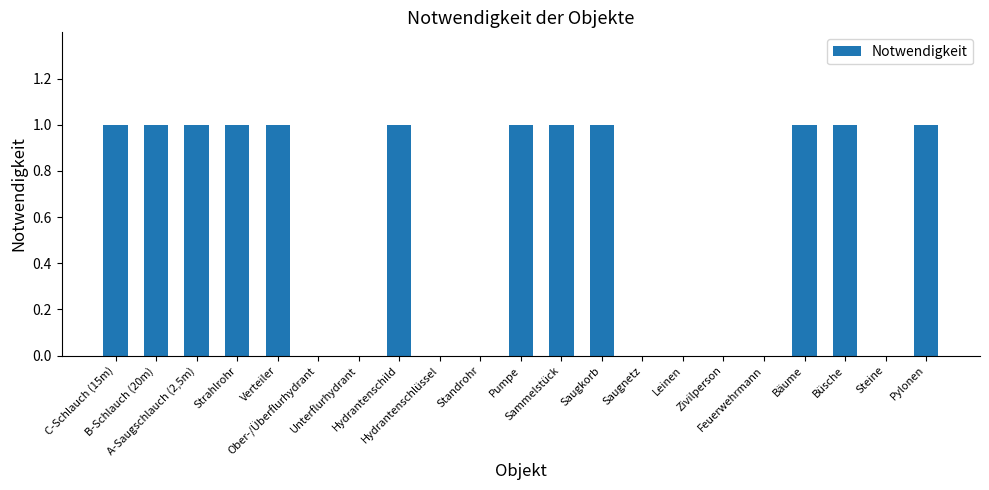

Are the bars horizontal?

No